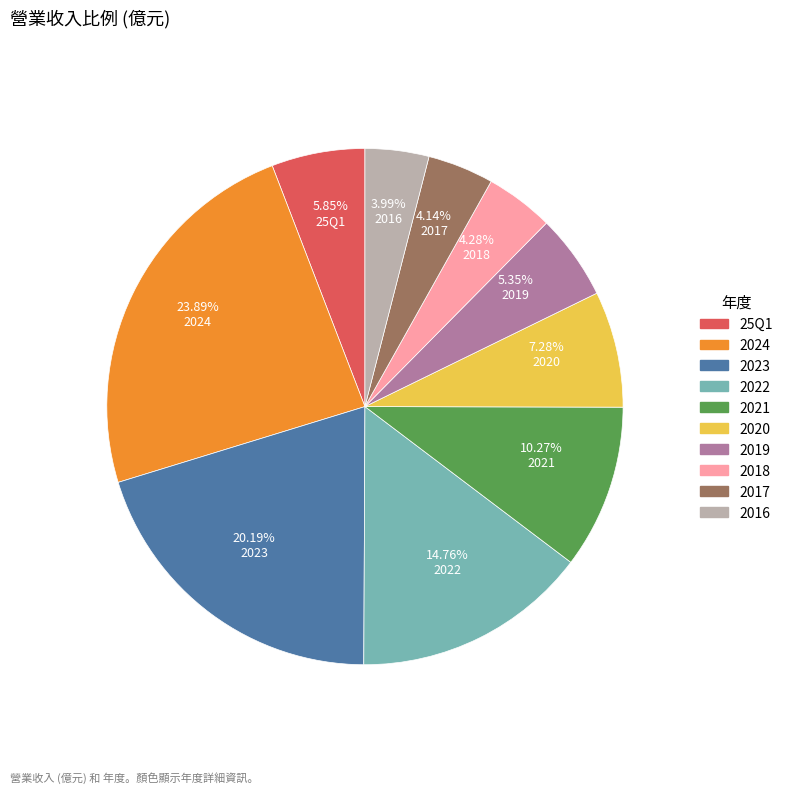

Does any single category account for the majority?

No